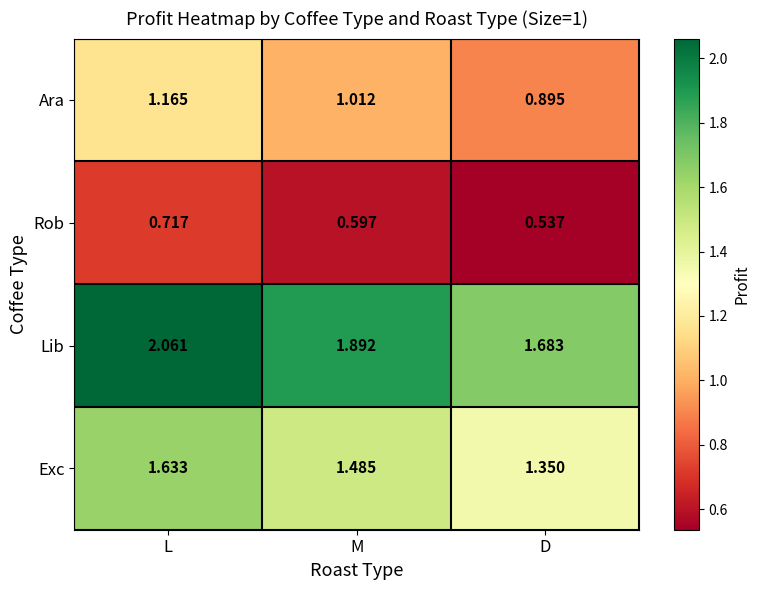

Which series changed the most between L and D?

Lib